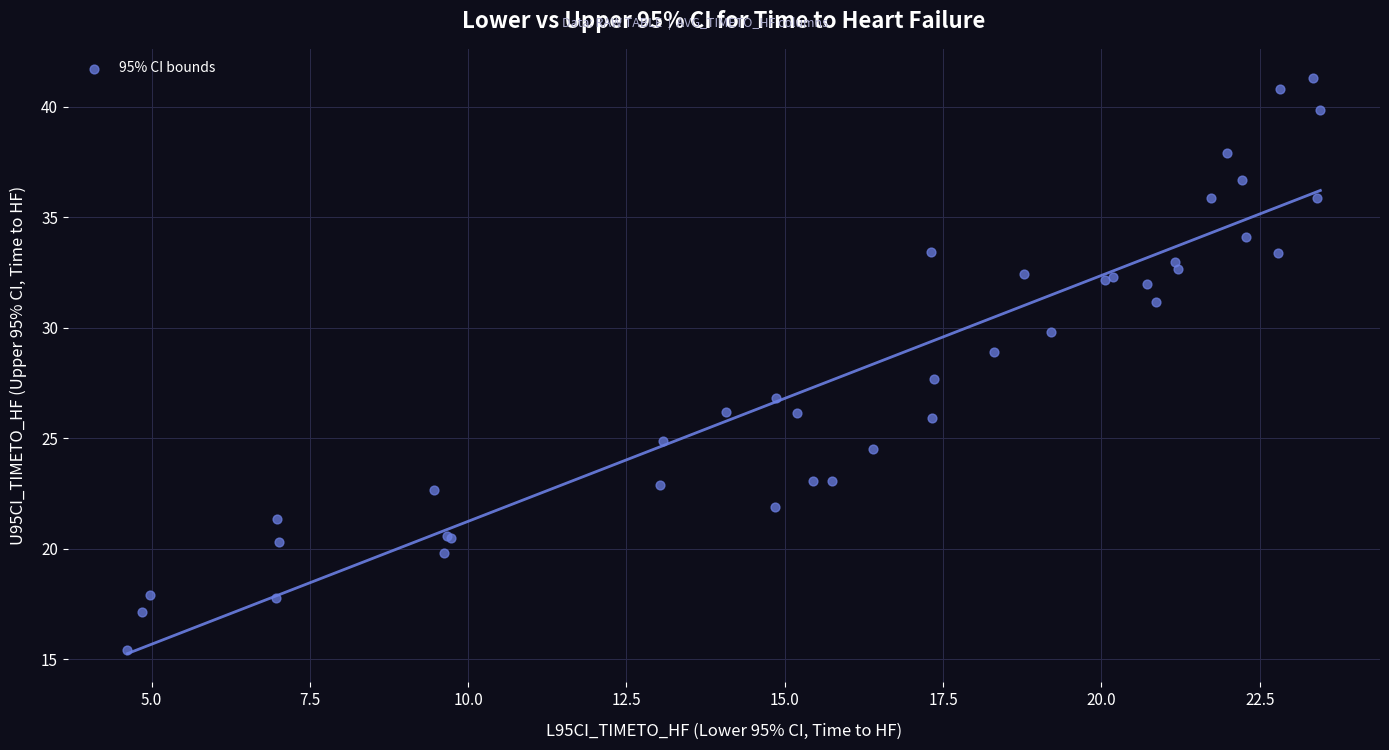

What Y value in the scatter plot is closest to 28?

27.7